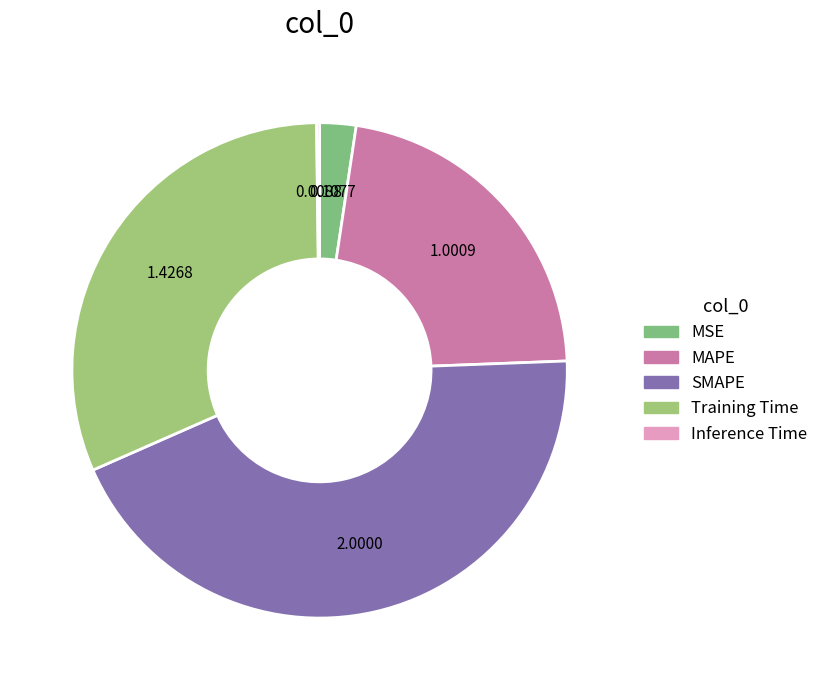

Rank the categories by value from lowest to highest.

Inference Time, MSE, MAPE, Training Time, SMAPE